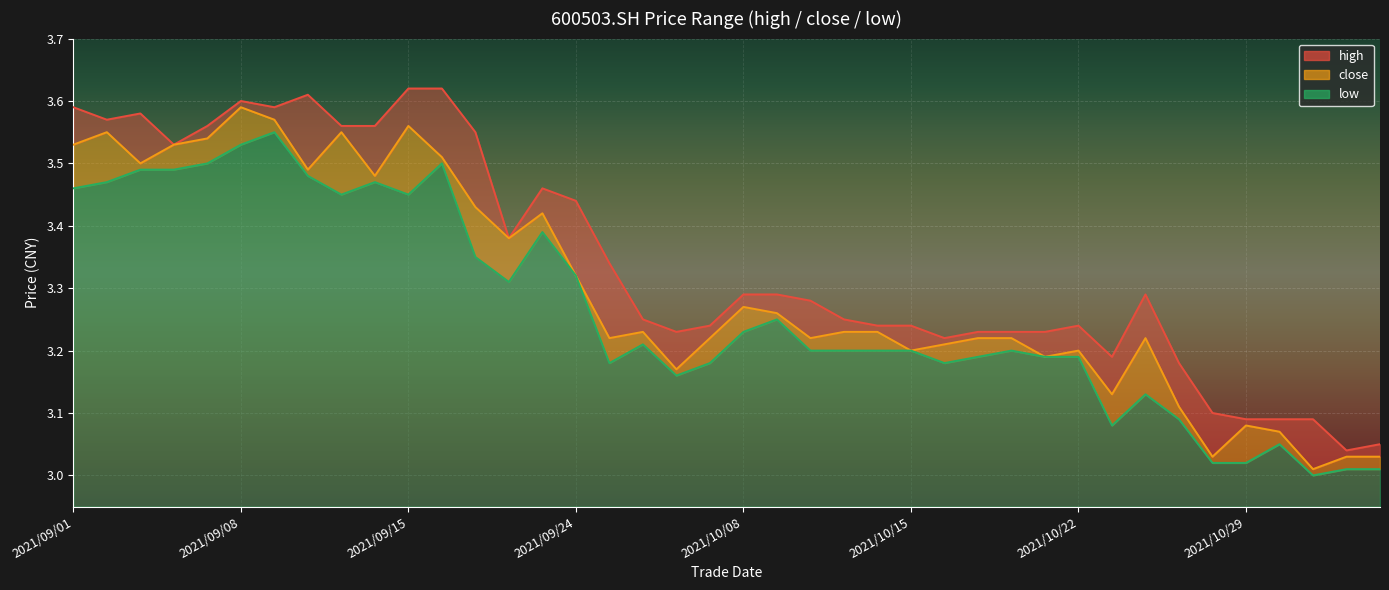

How many lines are shown in the chart?

3